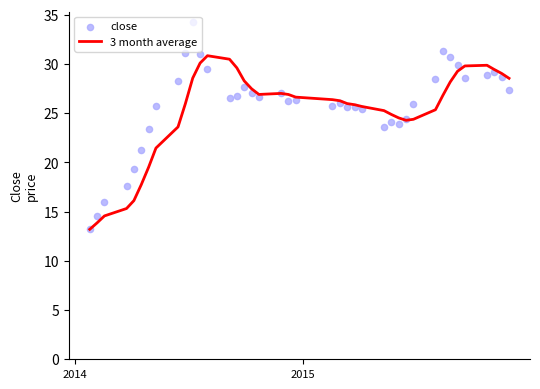

Which series reaches the minimum Y coordinate?

3 month average